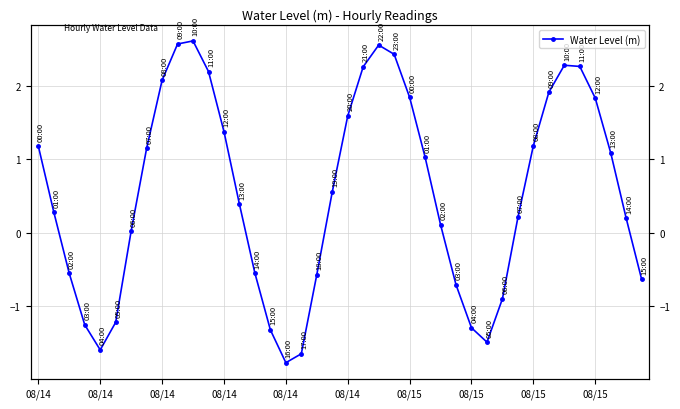

At which category does the data reach its first local valley?

08/14